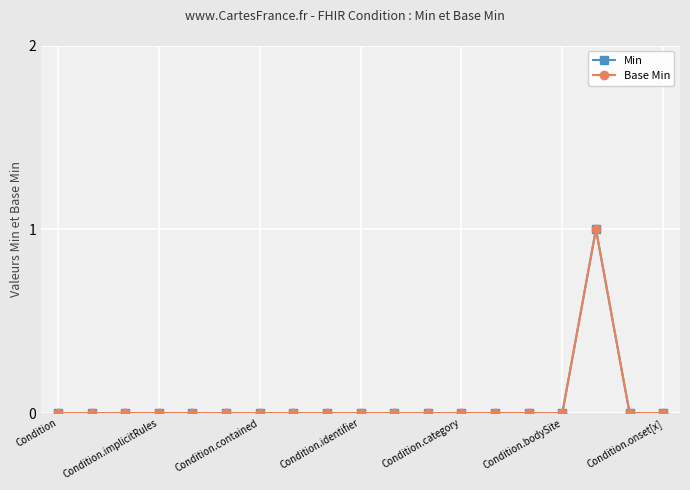

Is this an area chart (filled region under the line)?

No